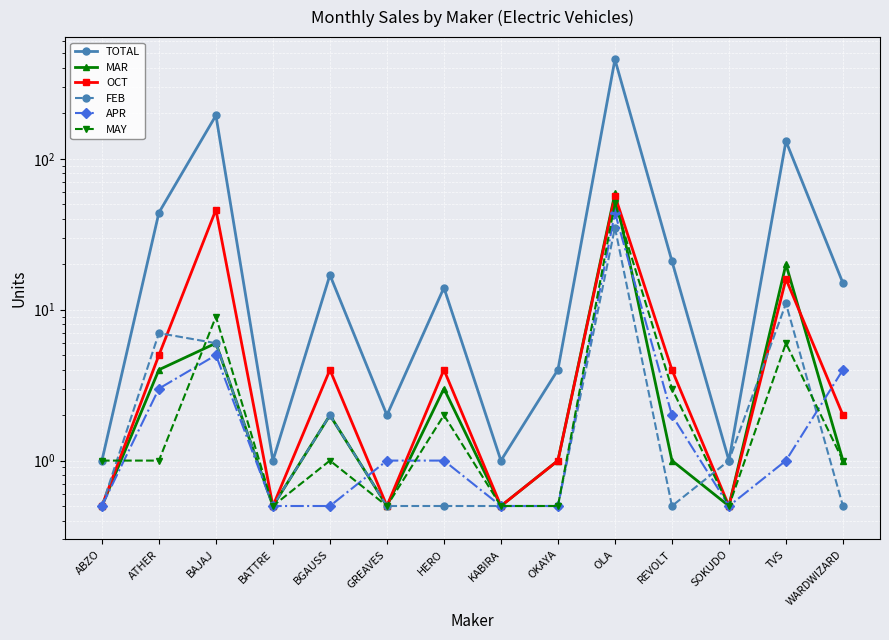

How many lines are shown in the chart?

6